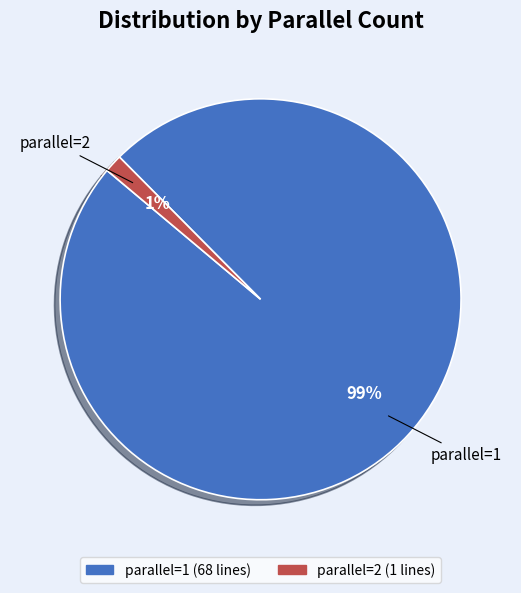

Between parallel=1 and parallel=2, which is larger?

parallel=1